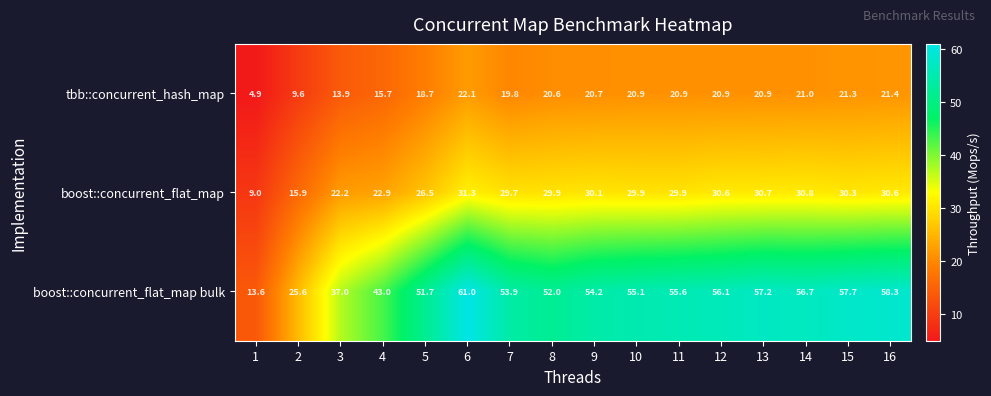

Between 2 and 16, which series saw the biggest shift?

boost::concurrent_flat_map bulk